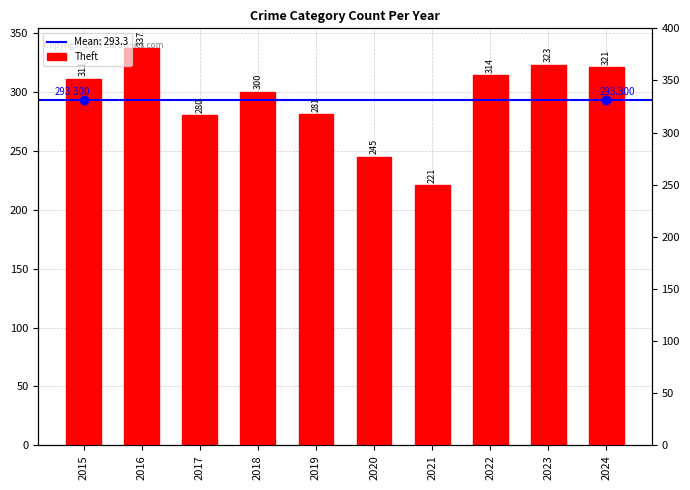

What is the minimum value shown in the chart?

221